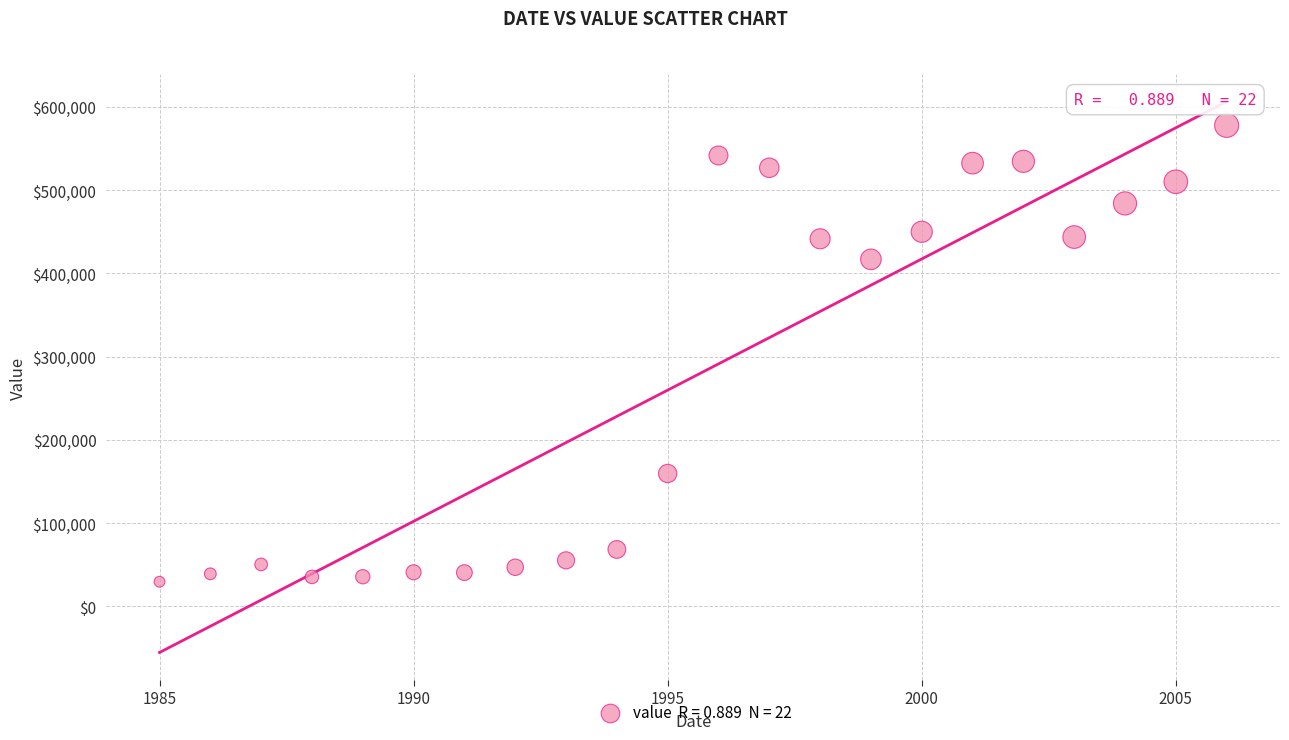

What Y value in the scatter plot is closest to 303665?

416839